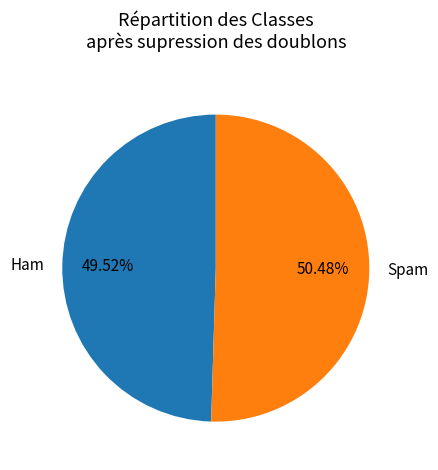

Is the sum of Ham and Spam greater than half?

Yes